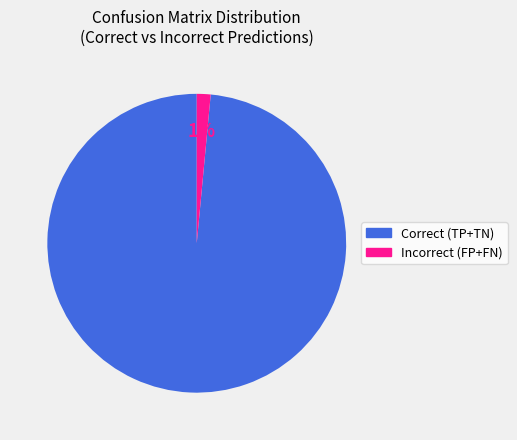

To the nearest percent, what is the average slice percentage?

50%